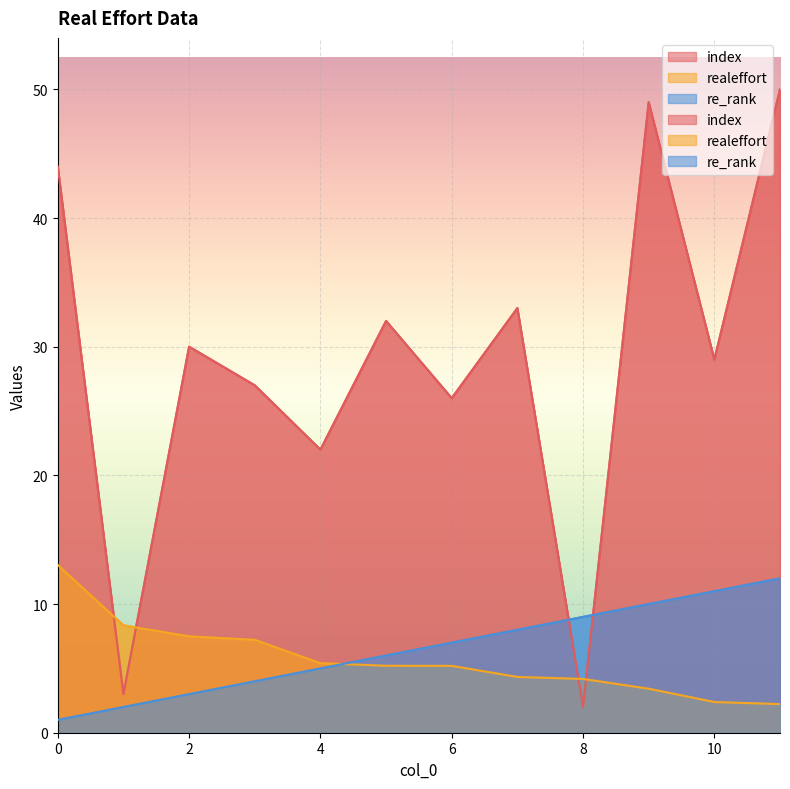

The re_rank series shows 1.0 at 0. True or false?

True